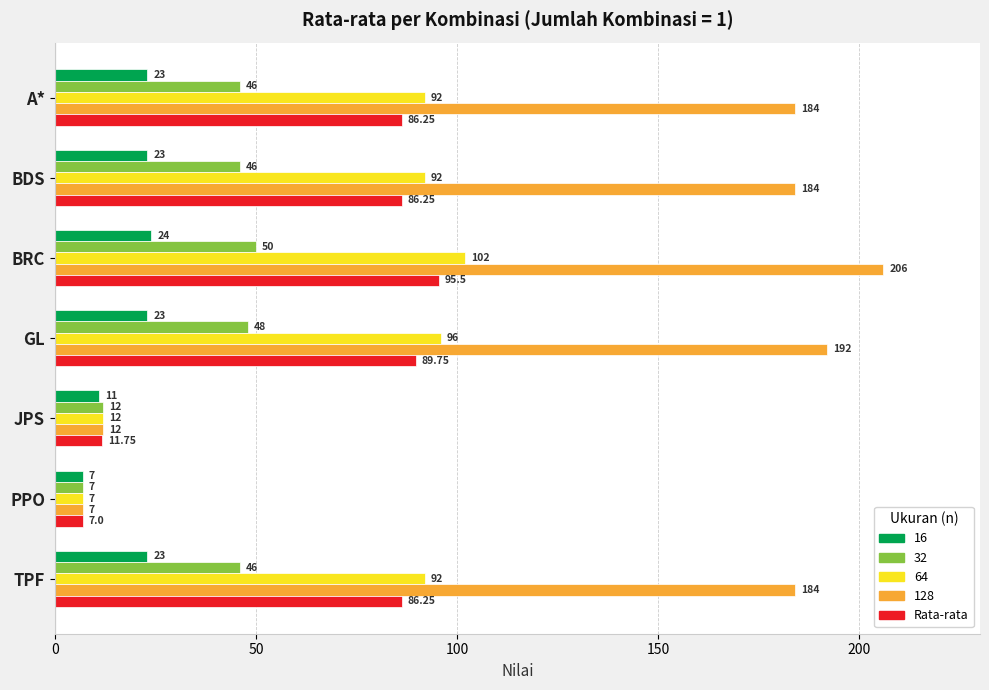

Between GL and TPF, which series saw the biggest shift?

128